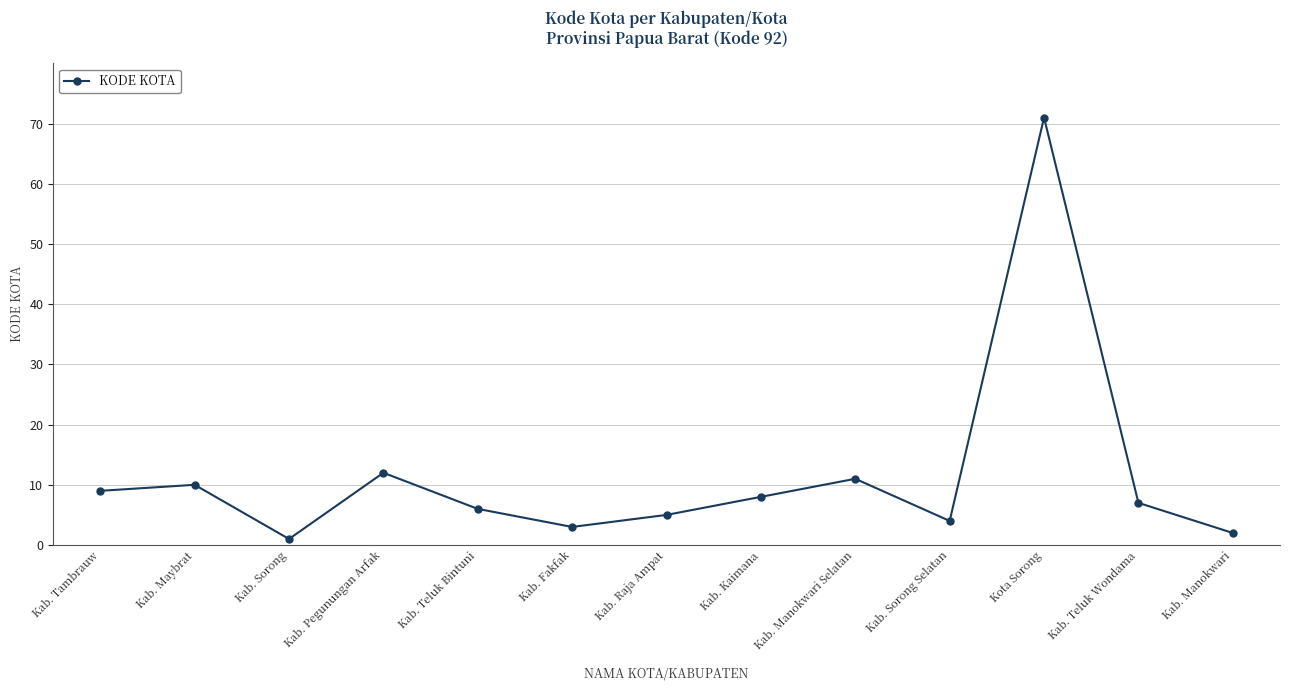

Which has a higher value, Kab. Tambrauw or Kab. Sorong?

Kab. Tambrauw